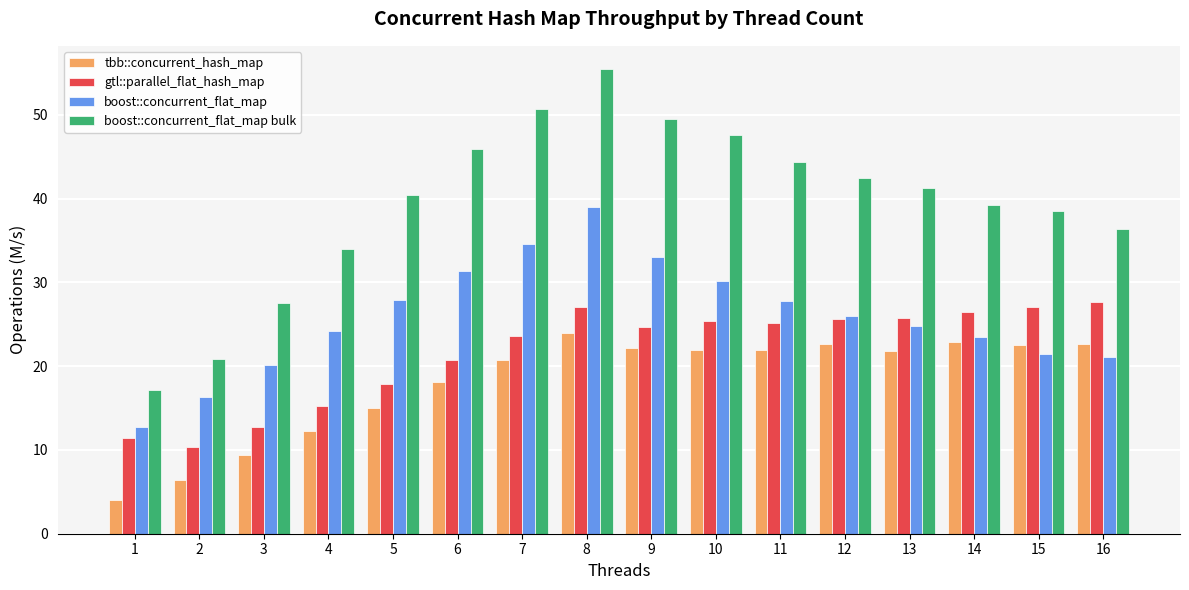

Does the chart contain any negative values?

No